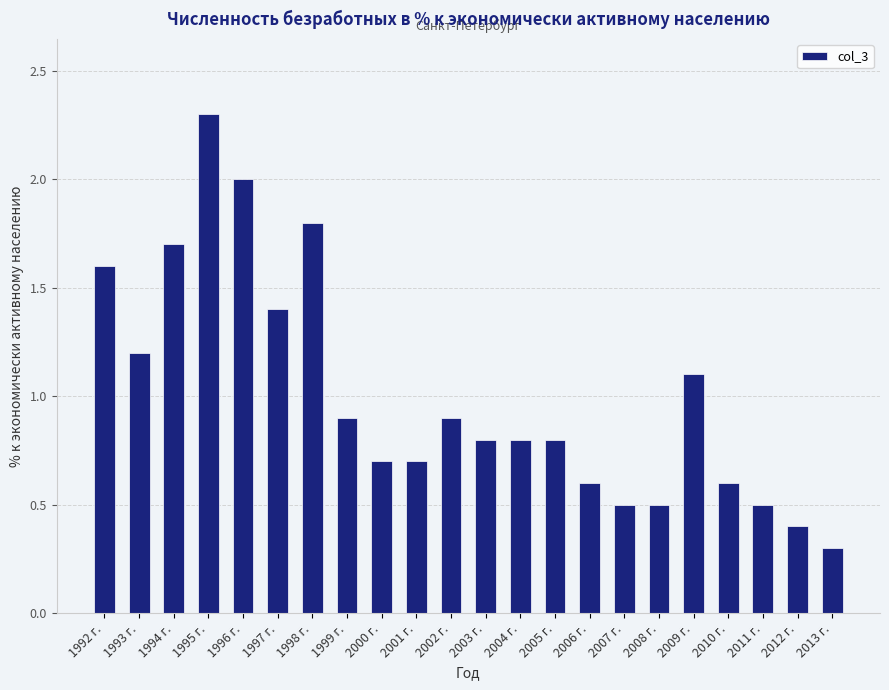

Which has a higher value, 2004 г. or 2002 г.?

2002 г.